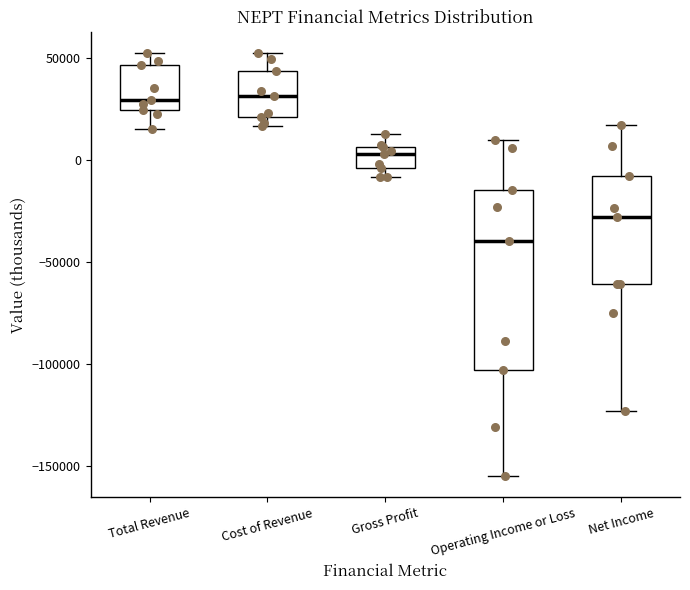

Reading left to right, transcribe this box plot: for each box, give where its median line is, the range the box spans, and where its two whiskers end, as read against the y-axis. The values are not printed on the chart, so give them approximately, as read against the axis.

Total Revenue: median 30000, box 25000 to 45000, whiskers 15000 to 55000
Cost of Revenue: median 30000, box 20000 to 45000, whiskers 15000 to 55000
Gross Profit: median 5000 (just below the box's upper edge), box -5000 to 5000, whiskers -10000 to 15000
Operating Income or Loss: median -40000, box -105000 to -15000, whiskers -155000 to 10000
Net Income: median -30000, box -60000 to -5000, whiskers -125000 to 20000